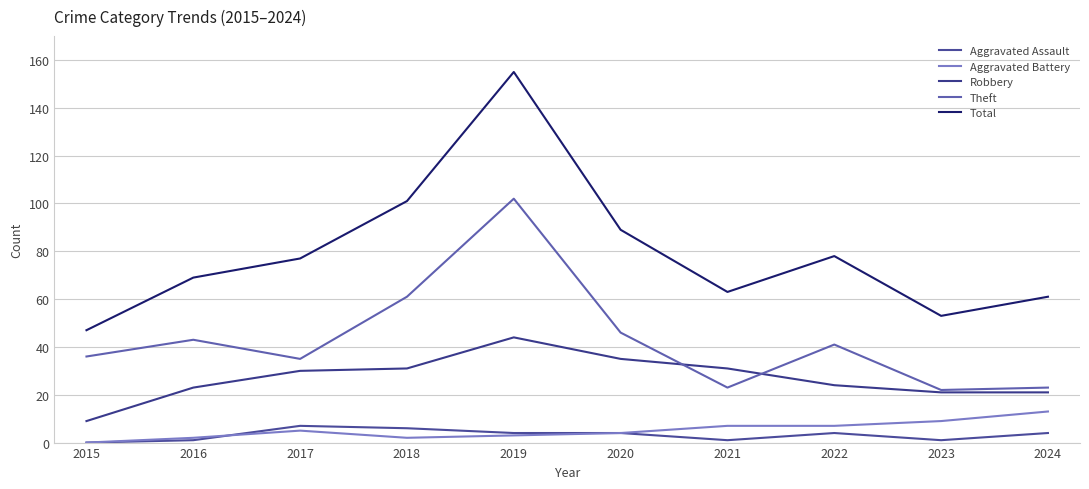

True or false: Theft has a value of 21 at 2020.

False